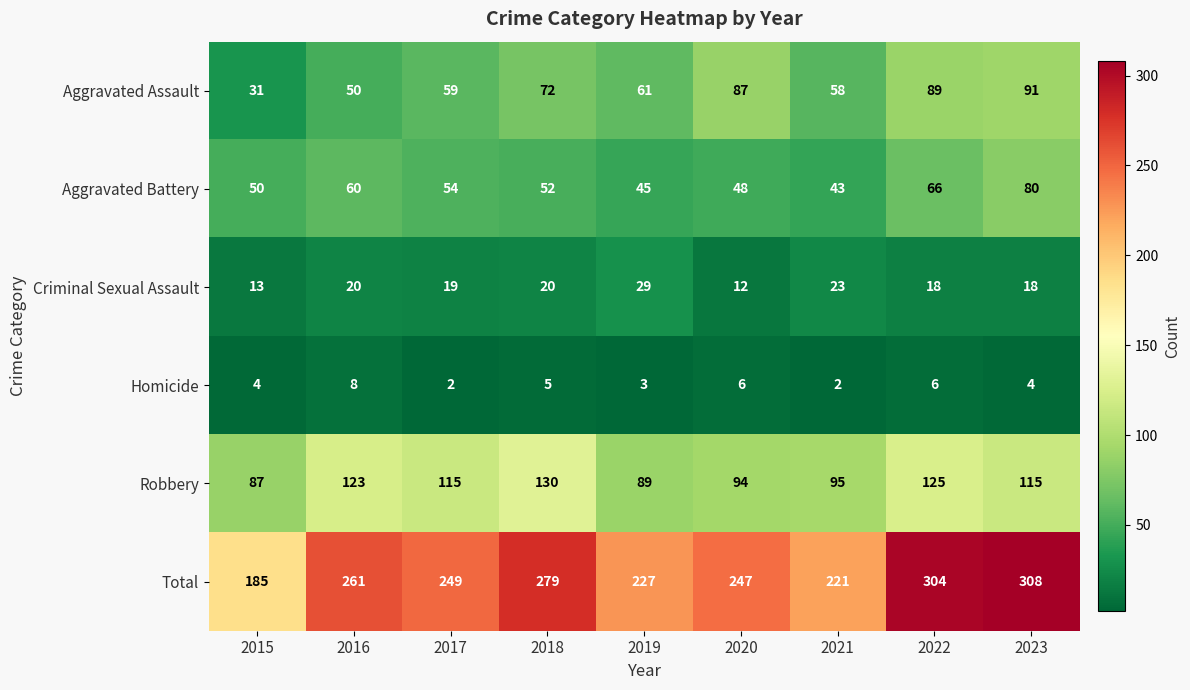

At which label is Aggravated Battery closest to 61?

2016